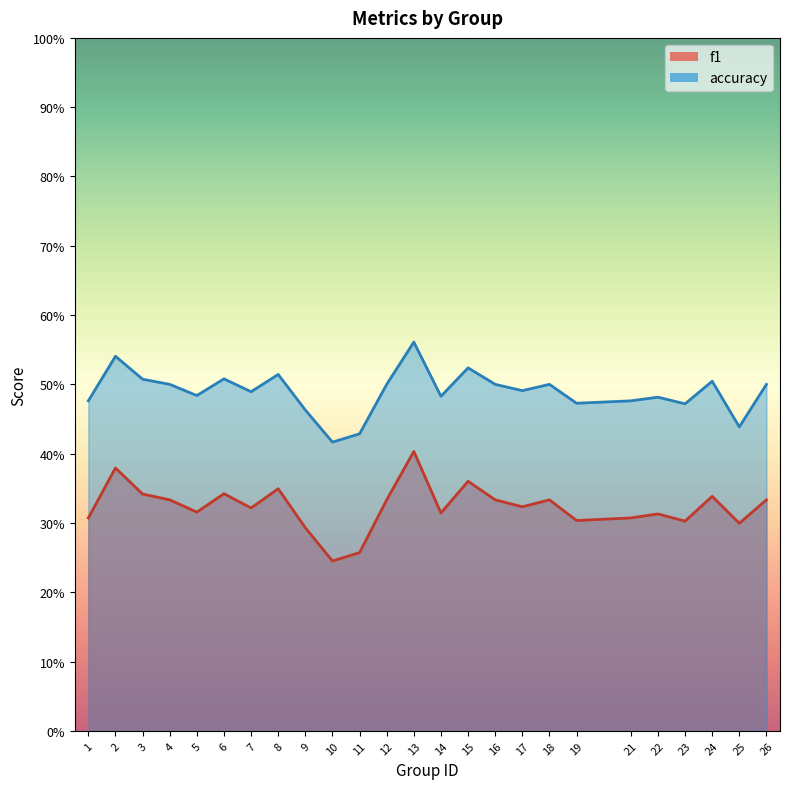

At 3, list the series in order from largest to smallest.

accuracy, f1